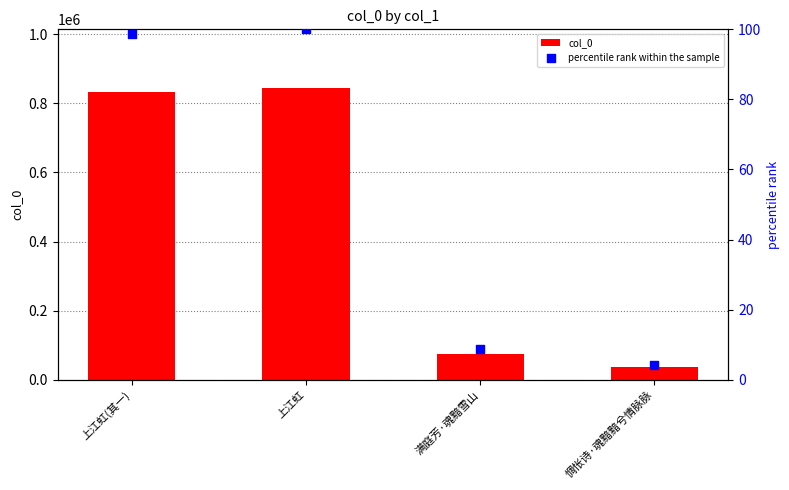

Which series has the widest spread of Y values?

col_0